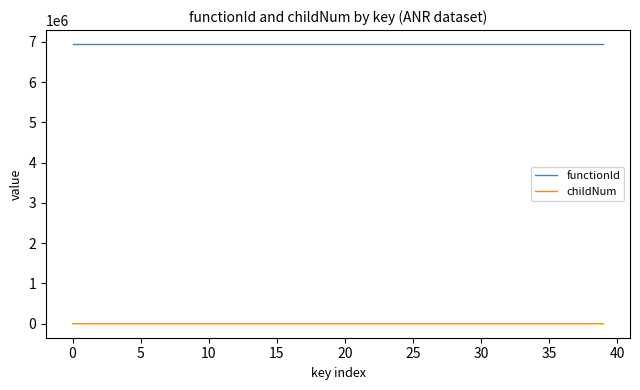

Rank the series by their average value, from highest to lowest.

functionId, childNum